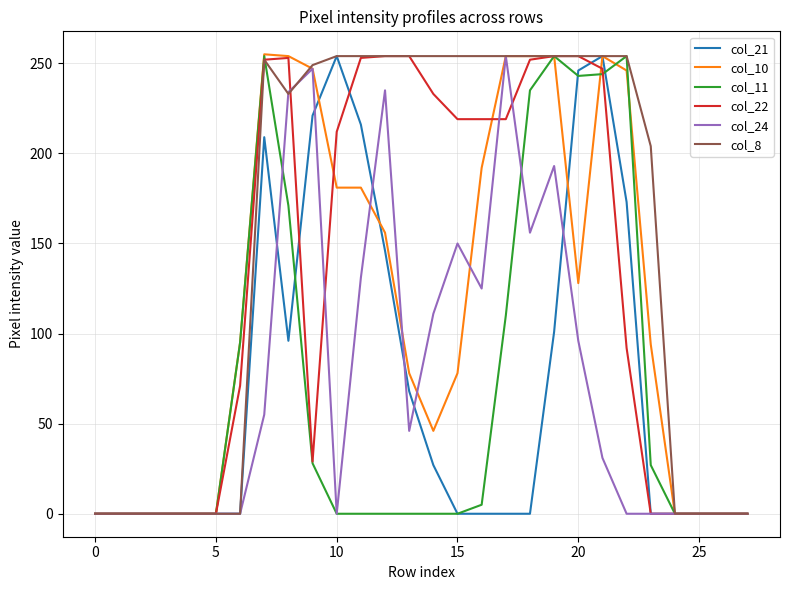

What is the highest value of the col_10 series?

255